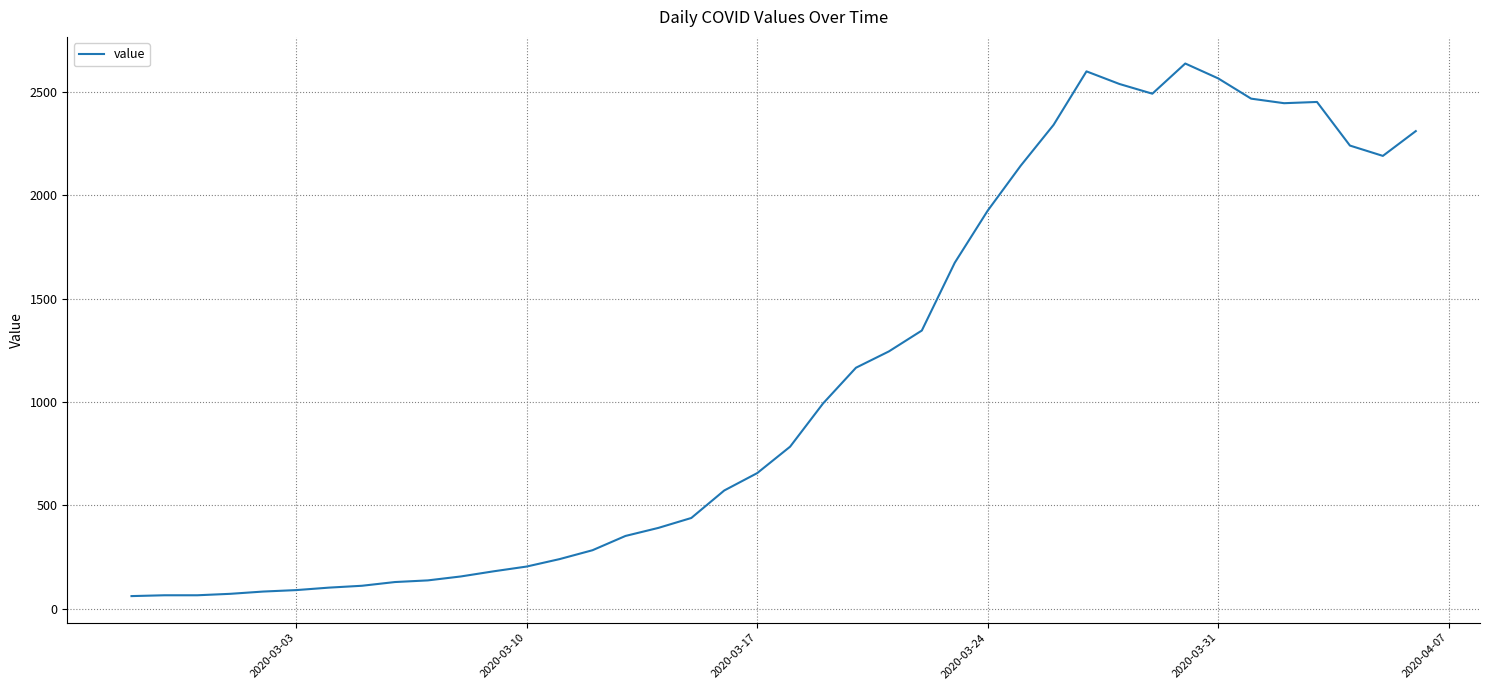

What is the smallest value displayed?

61